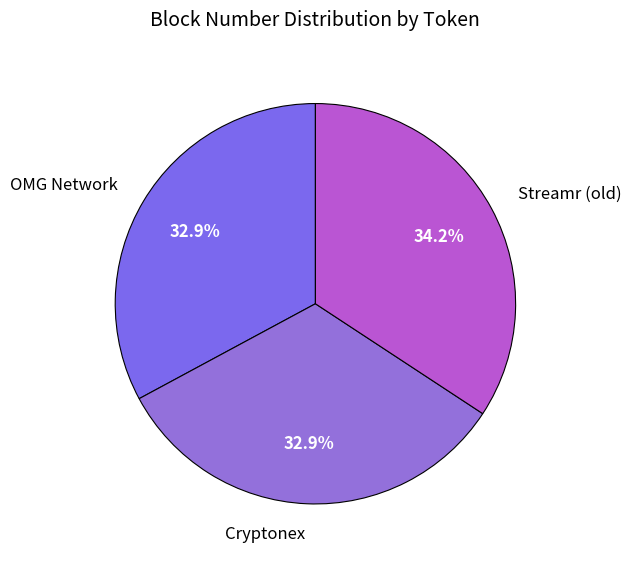

What is the ratio of the value at OMG Network to the value at Cryptonex?

1.0